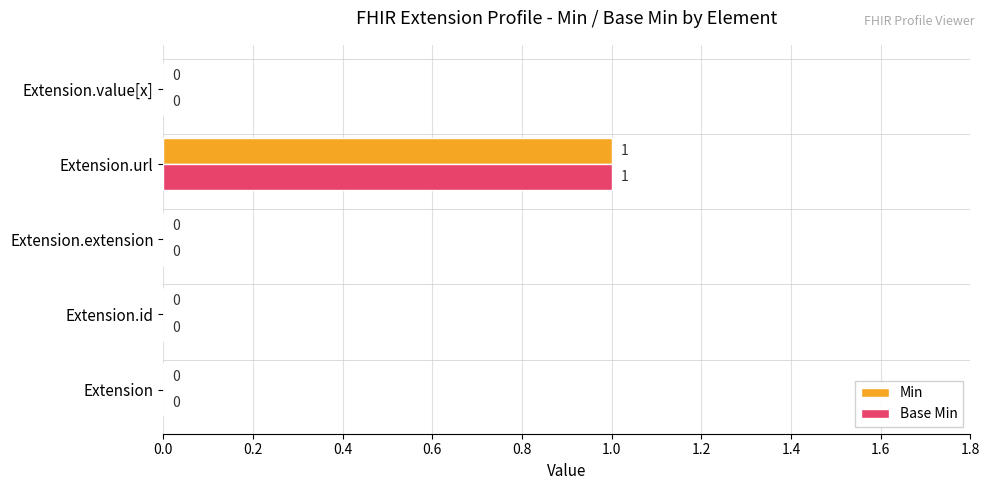

The Base Min series shows -1 at Extension.id. True or false?

False